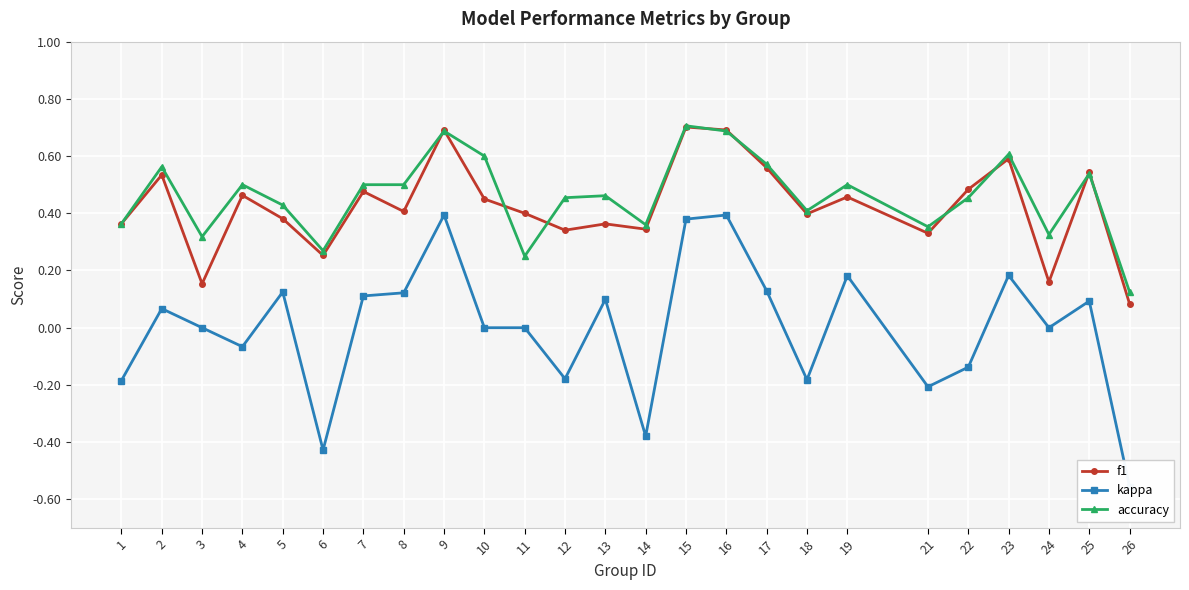

Where is the first local minimum for f1?

3